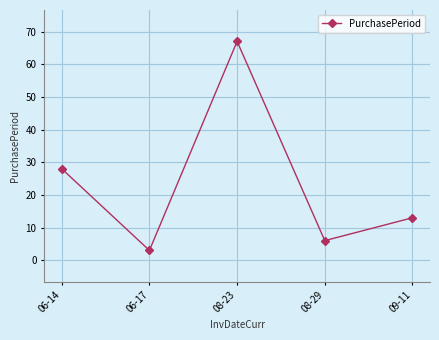

What is the value of the 4th point from the left?

6